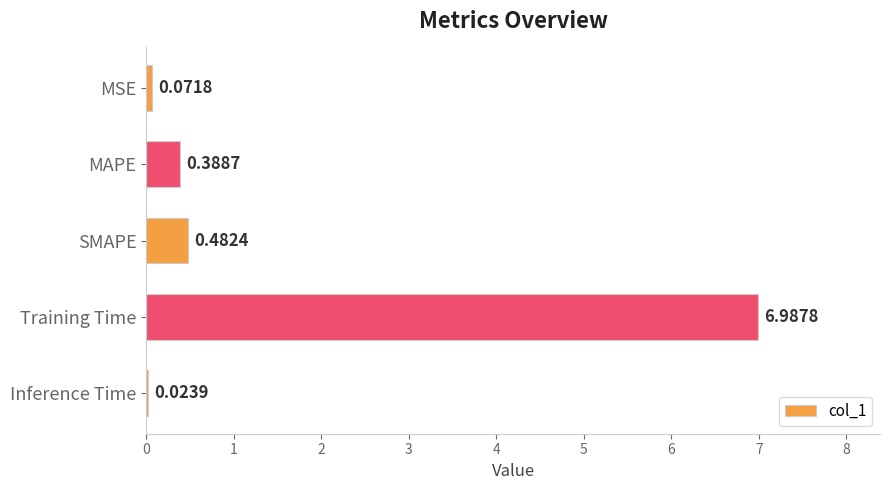

At which category does the chart reach its peak across all series?

Training Time